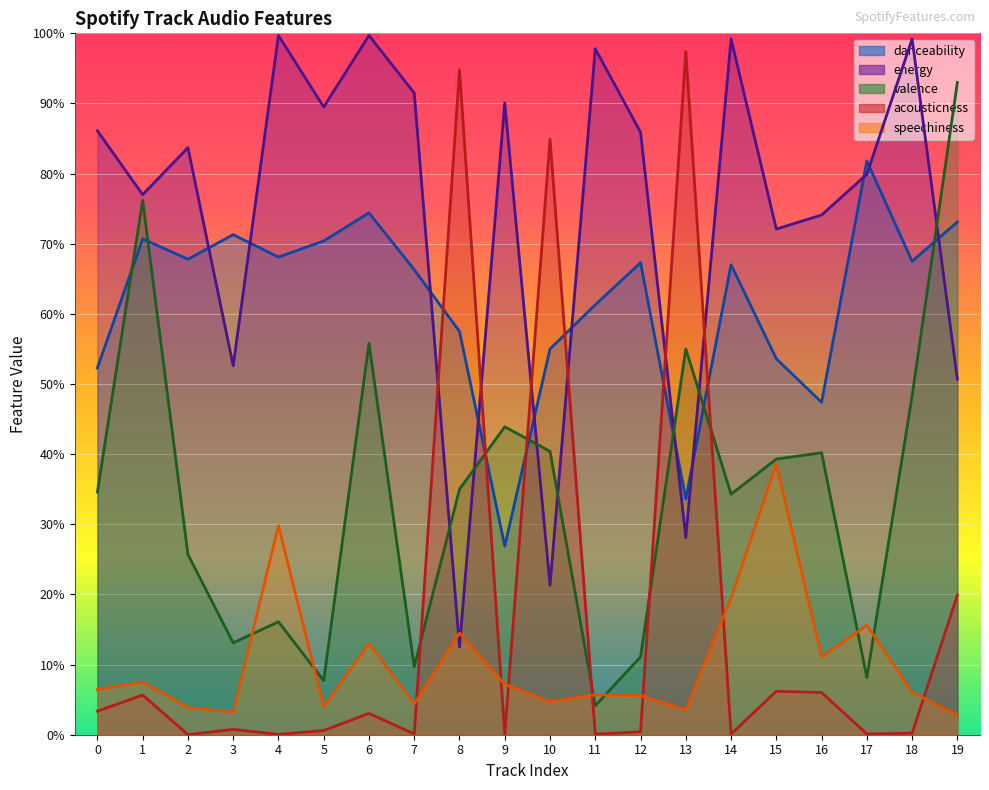

At how many categories does at least one series exceed 0?

20